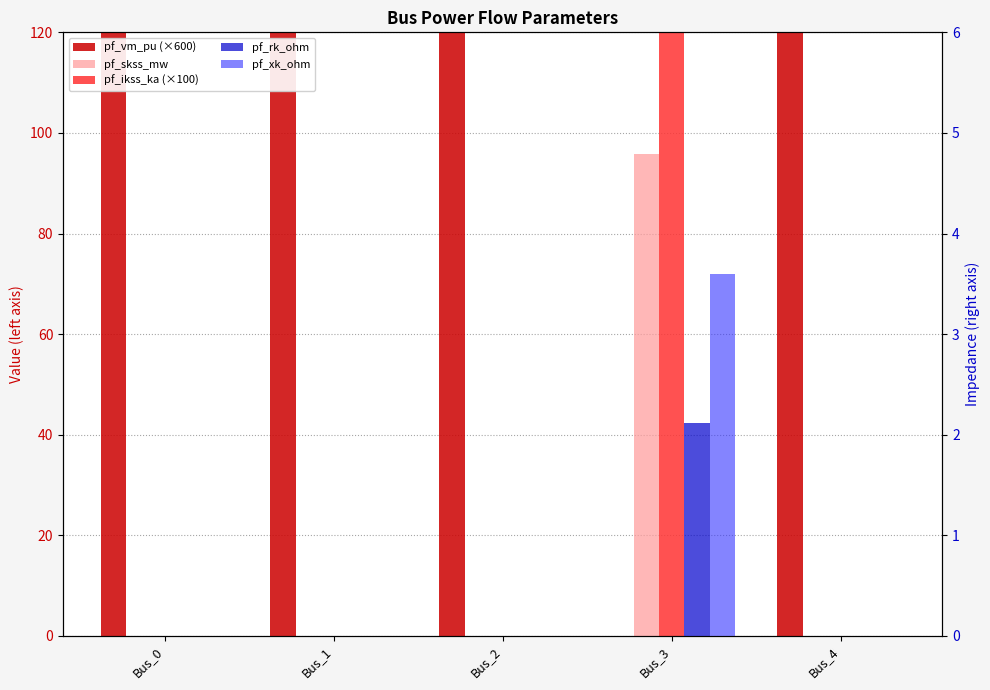

Which series has the largest total across all categories?

pf_vm_pu (×600)